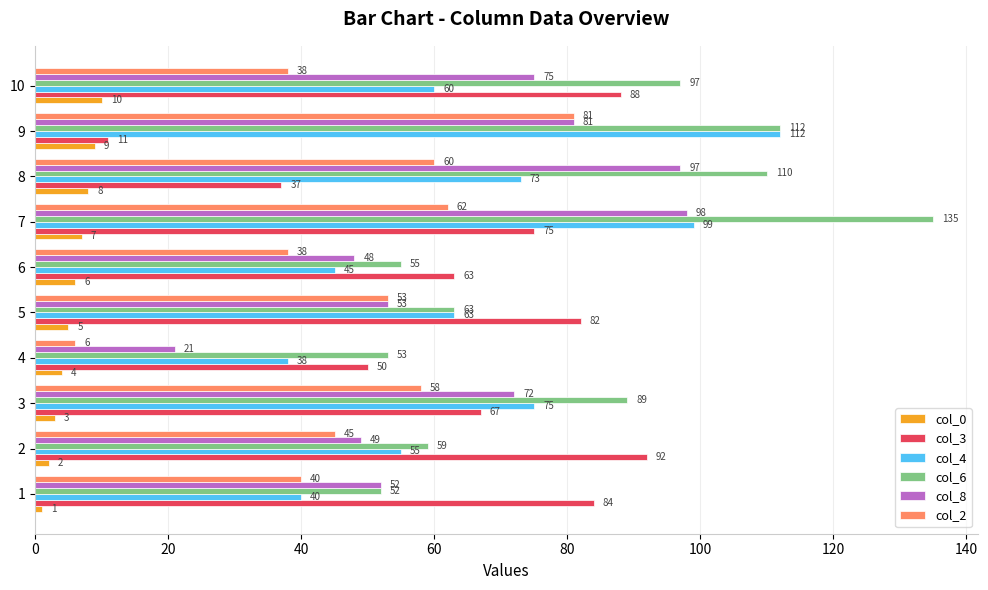

Which series has the largest range (max minus min)?

col_6